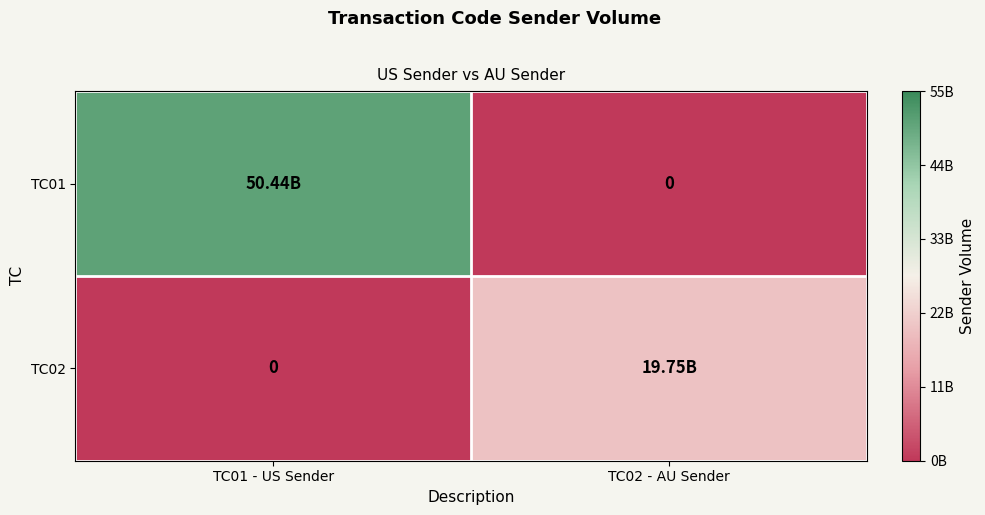

How many data points in TC02 are less than 19747267459?

1